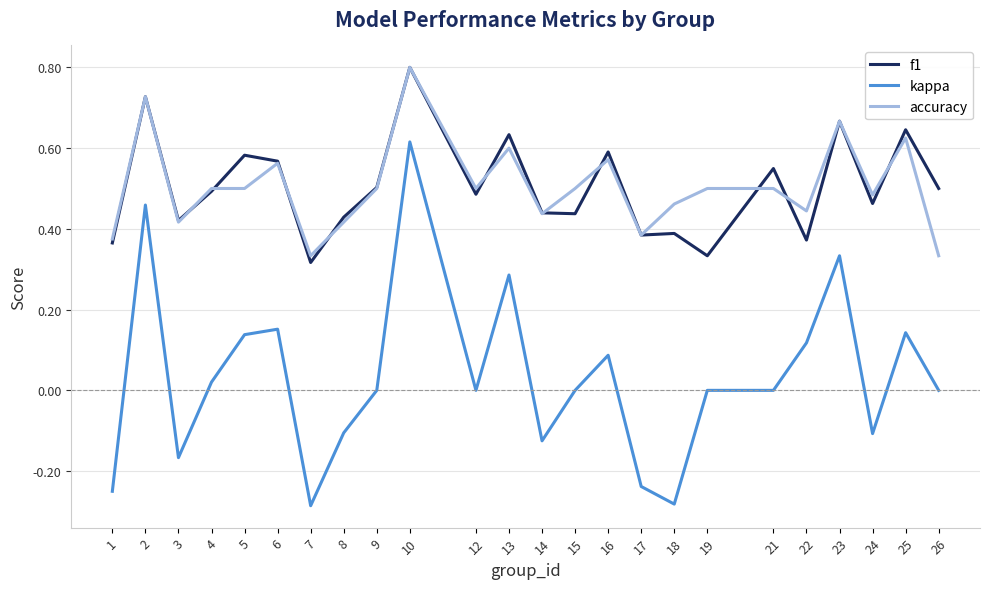

Which series changed the most between 2 and 7?

kappa